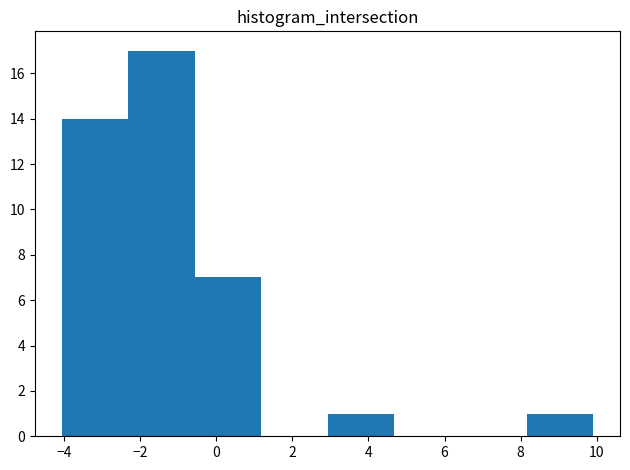

How tall is the bar that spans -2.4 to -0.6 on the x-axis? Neither the bar edges nor the heights are printed on the chart, so give them approximately, as read against the axes.

17